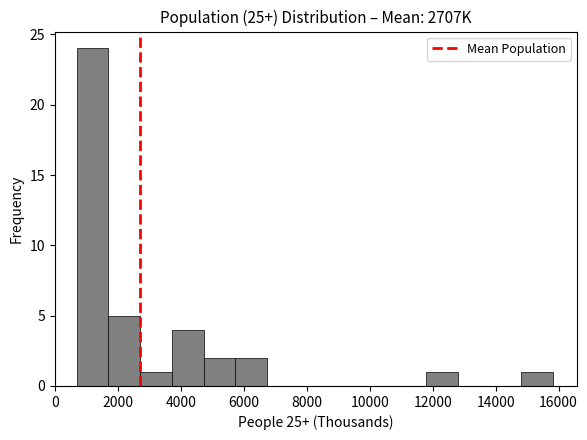

Over which range of the x-axis is the bar tallest?

600 to 1600